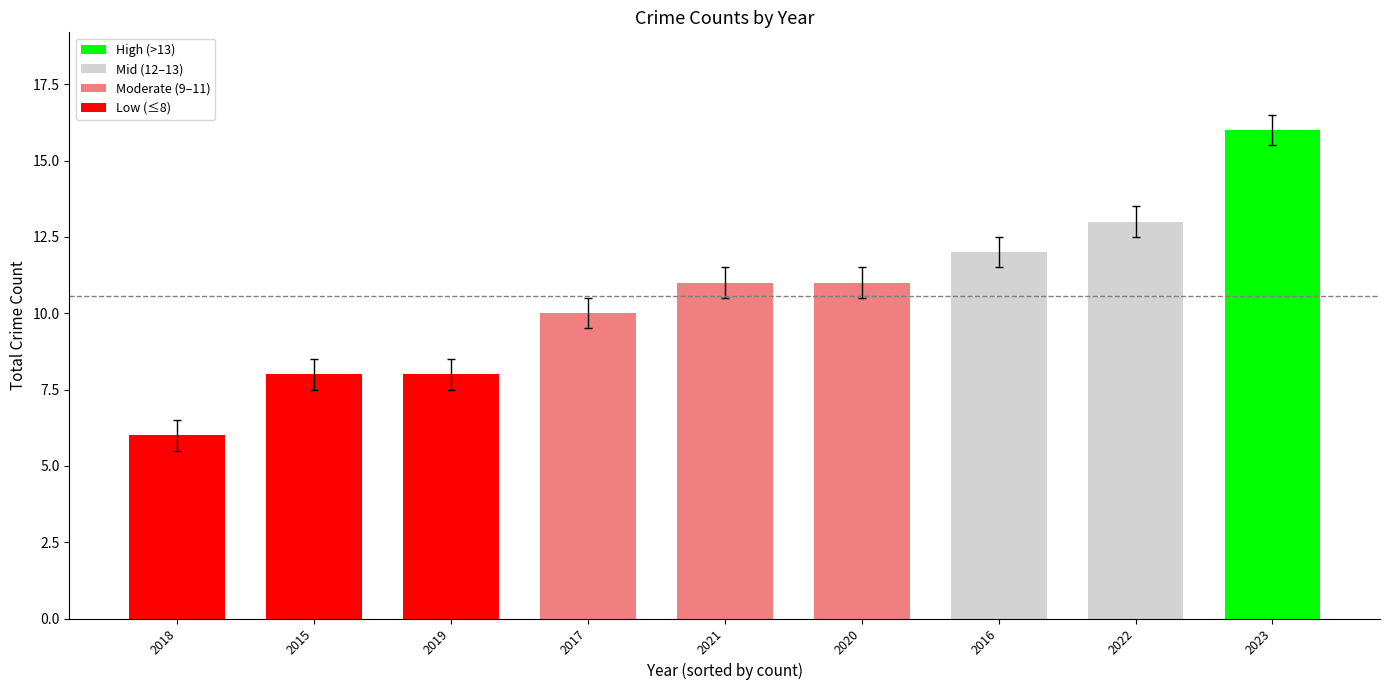

What is the difference between the values at 2019 and 2023?

8